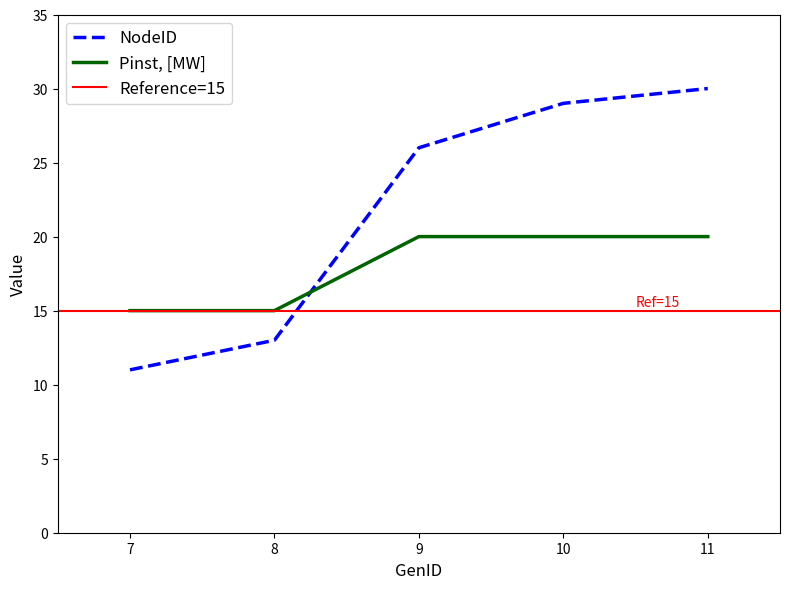

Which has a higher value, 11 or 8?

11